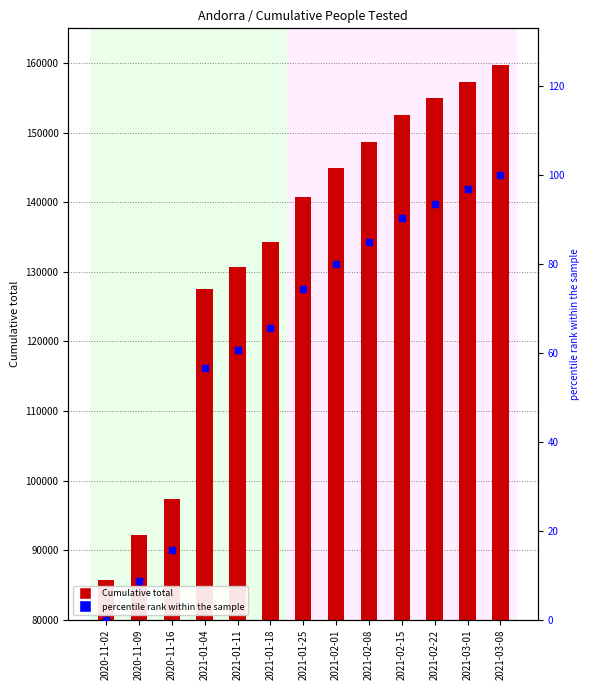

Which series reaches the maximum Y coordinate?

Cumulative total